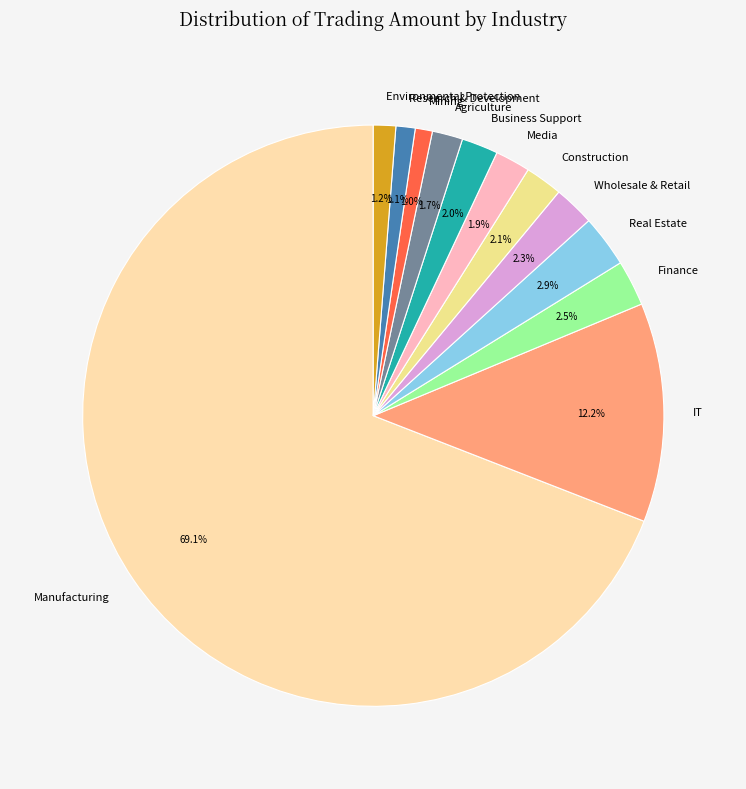

To the nearest percent, what is the average slice percentage?

8%